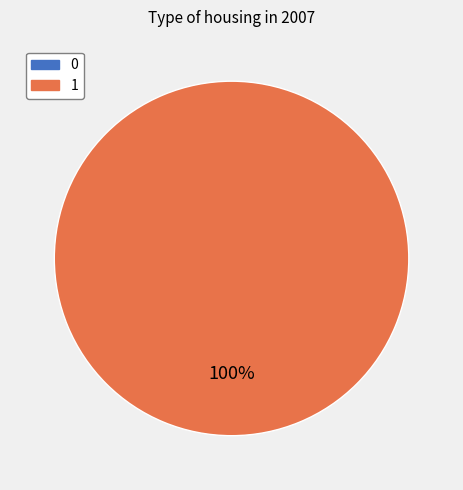

To the nearest percent, what portion does 1 represent?

100%